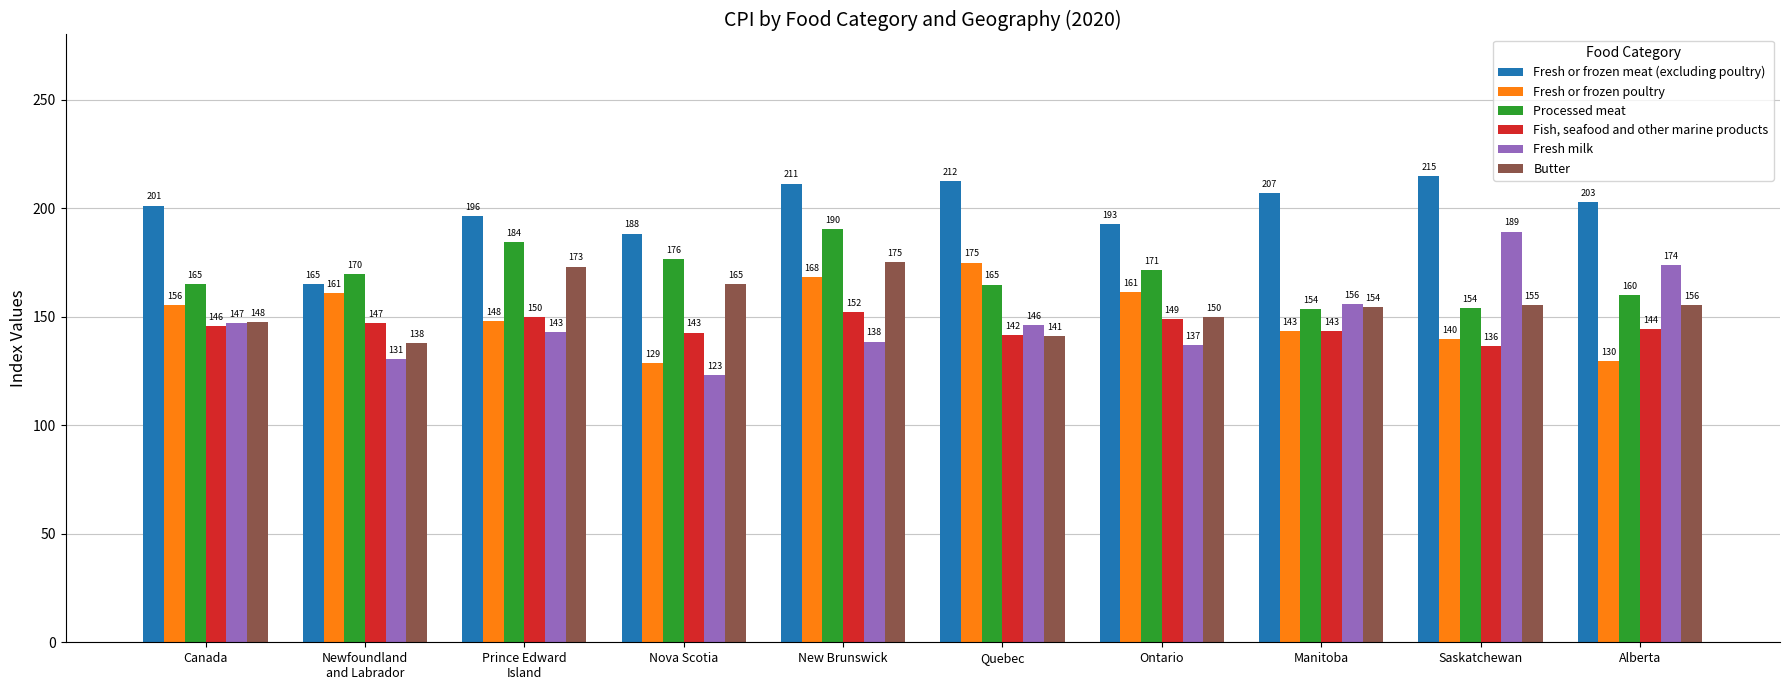

What position from the left is Quebec?

6